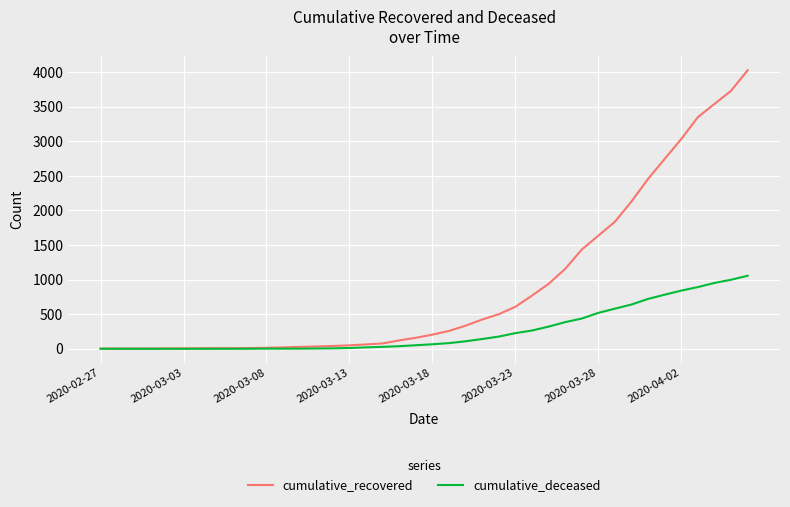

Which series has the widest spread of values?

cumulative_recovered